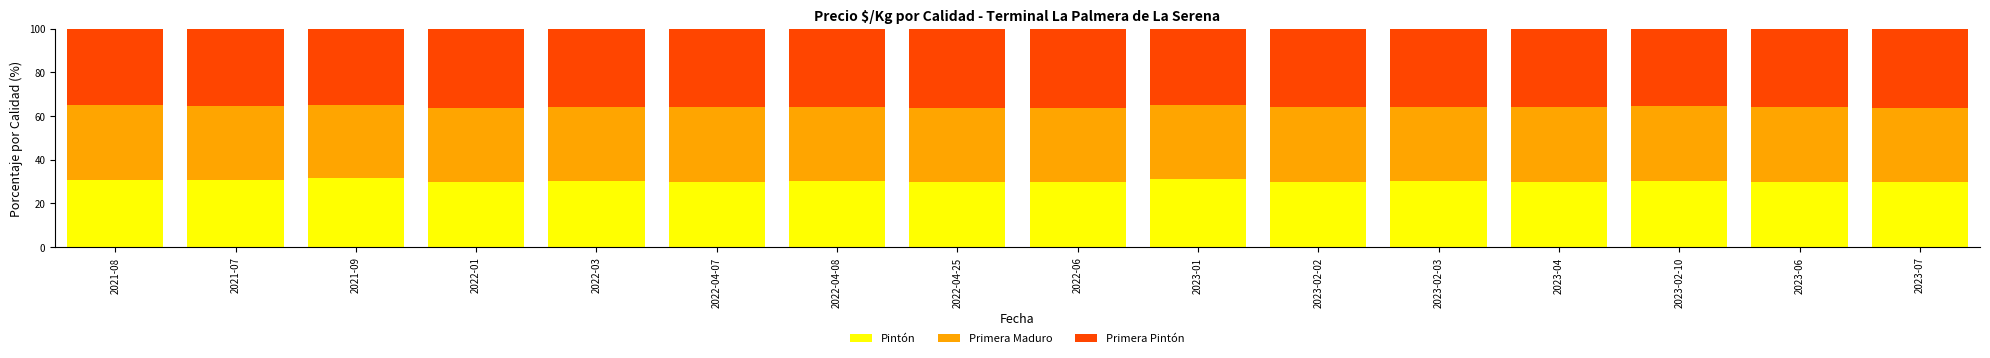

The value of Pintón at 2022-04-25 is 29.8. True or false?

True